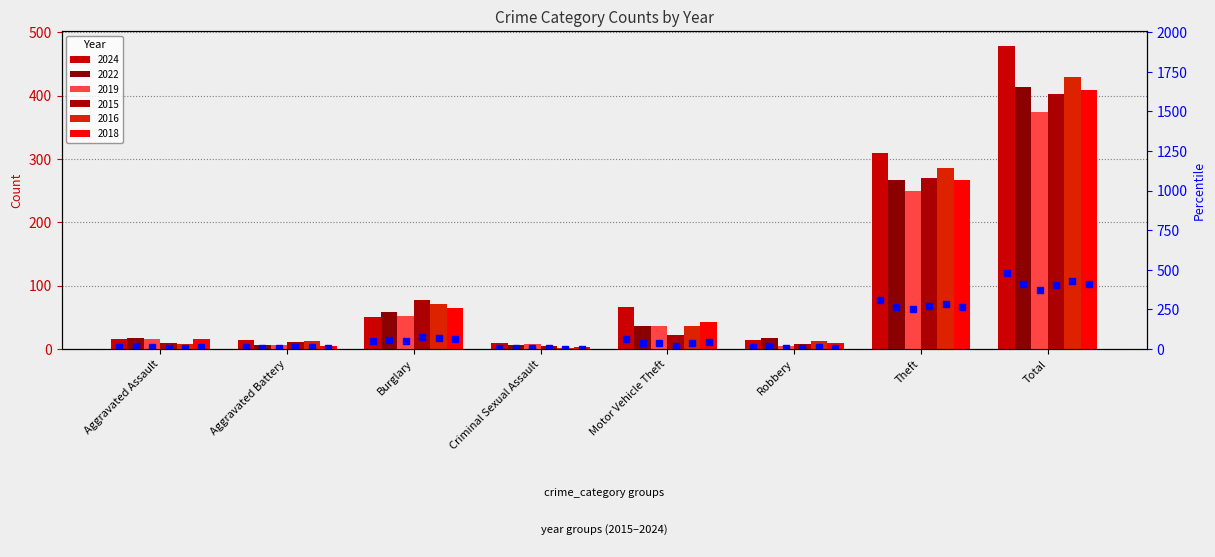

What is the difference between the 2016 values at Theft and Criminal Sexual Assault?

283